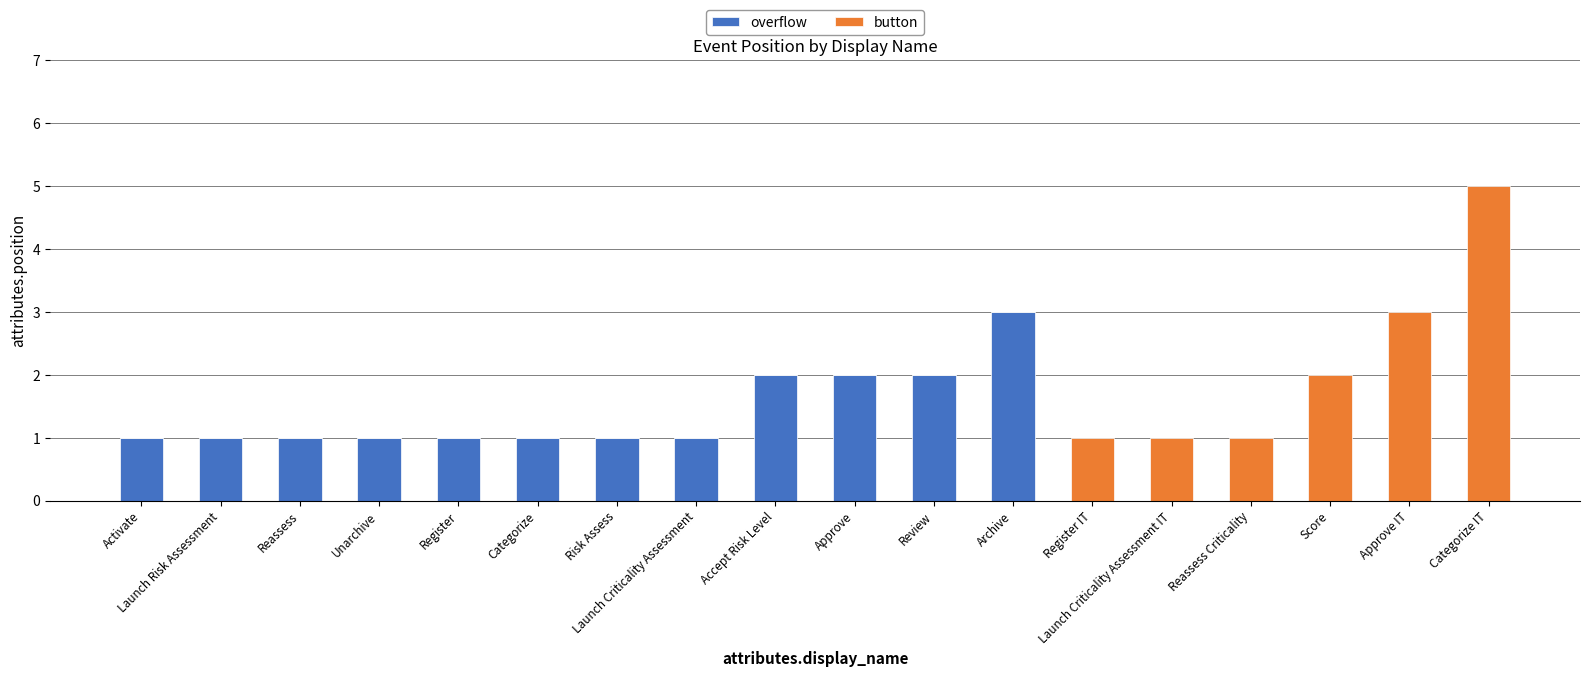

Which category has the highest value in the overflow series?

Archive